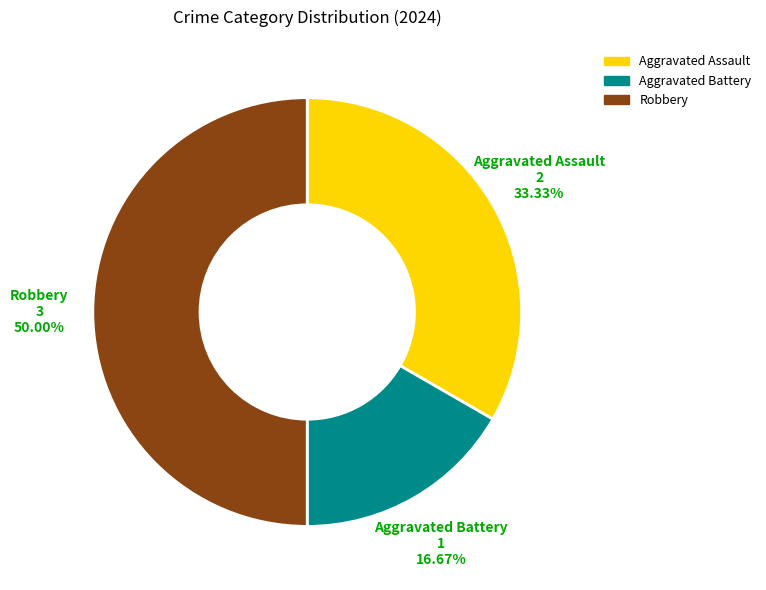

To the nearest percent, what is the difference between the largest and smallest slice percentages?

33%